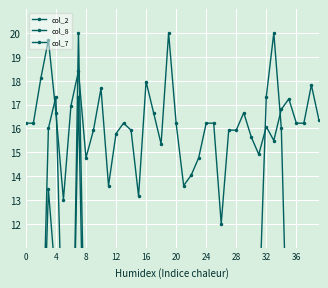

In col_2, how many points are lower than both neighbors (excluding endpoints)?

8